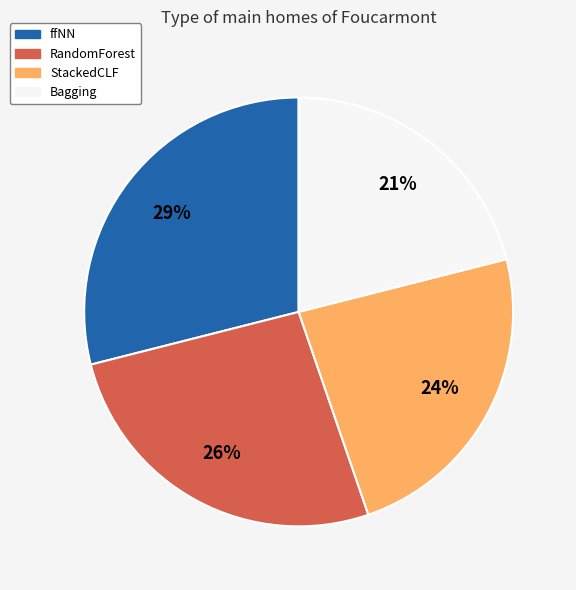

Which category has the biggest portion of the pie?

ffNN